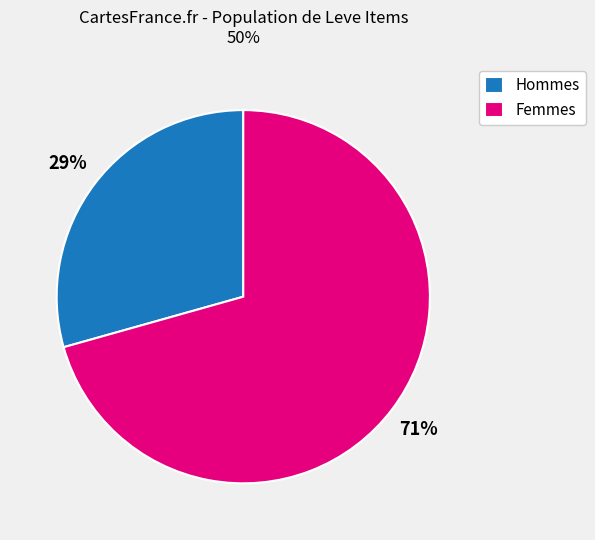

Count the number of slices in the pie.

2